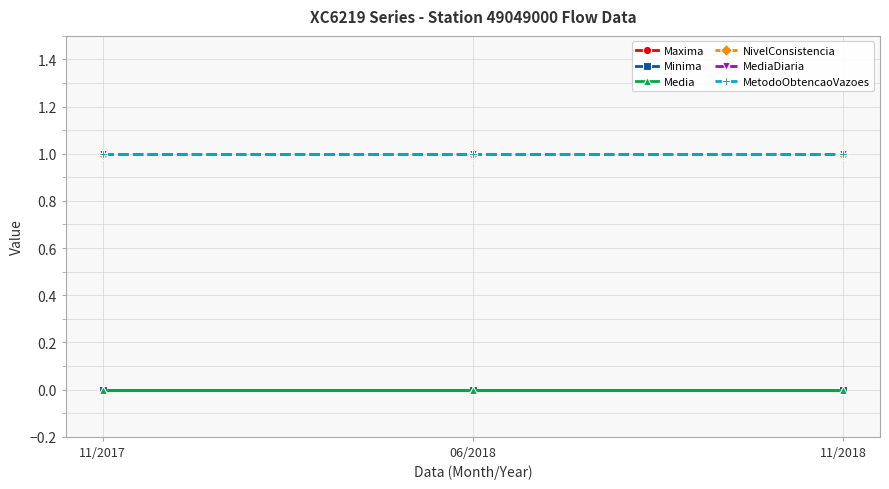

What position from the right is 11/2017?

3